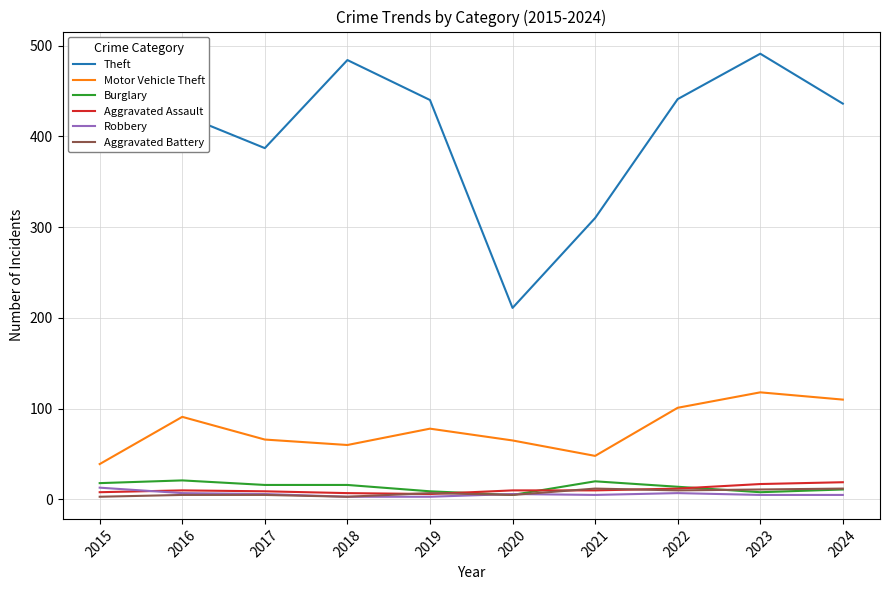

True or false: Aggravated Assault and Theft intersect in this chart.

False